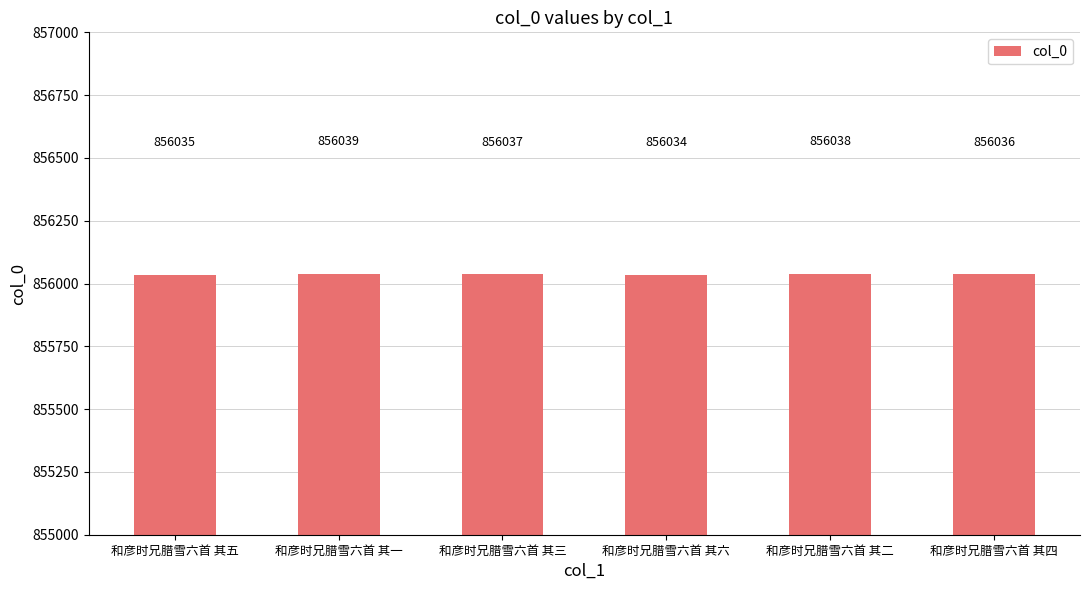

What position from the left is 和彦时兄腊雪六首 其二?

5